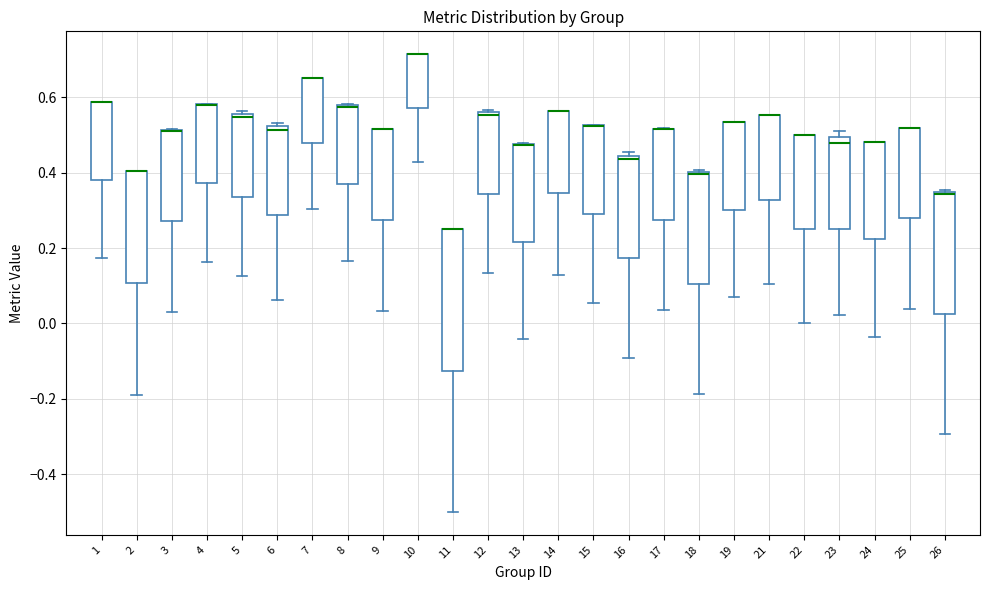

Where is the upper edge of the box at x = 12 on the y-axis? The values are not printed on the chart, so give them approximately, as read against the axis.

0.56